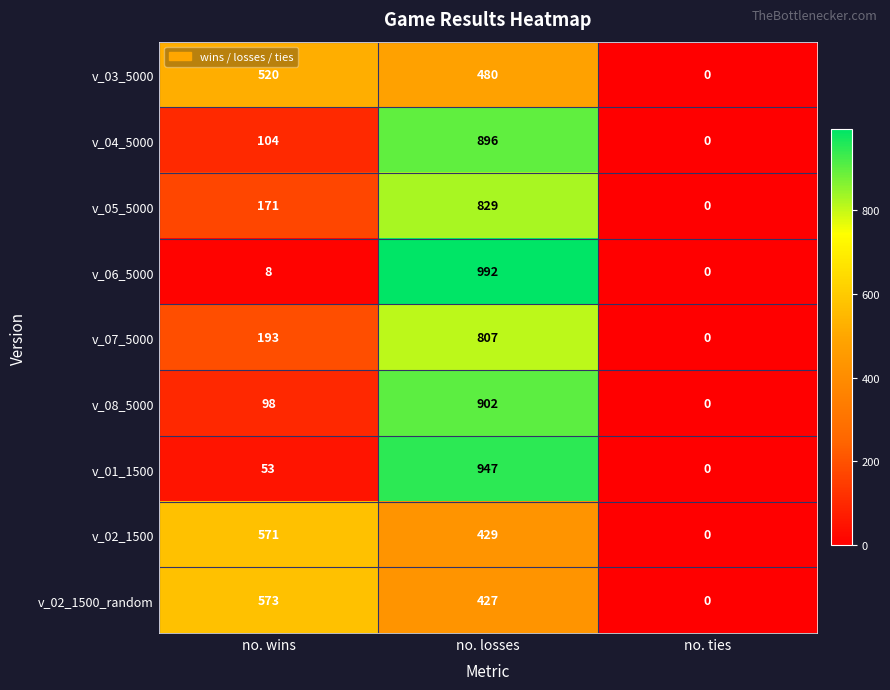

Reading left to right, transcribe all the data shown in this chart.

v_03_5000: no. wins=520	no. losses=480	no. ties=0
v_04_5000: no. wins=104	no. losses=896	no. ties=0
v_05_5000: no. wins=171	no. losses=829	no. ties=0
v_06_5000: no. wins=8	no. losses=992	no. ties=0
v_07_5000: no. wins=193	no. losses=807	no. ties=0
v_08_5000: no. wins=98	no. losses=902	no. ties=0
v_01_1500: no. wins=53	no. losses=947	no. ties=0
v_02_1500: no. wins=571	no. losses=429	no. ties=0
v_02_1500_random: no. wins=573	no. losses=427	no. ties=0